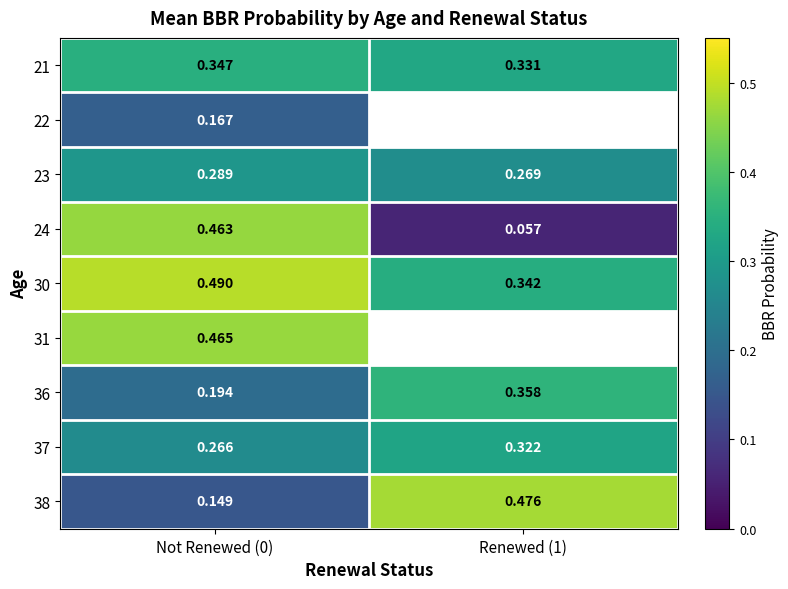

Is the value of 31 at Not Renewed (0) greater than the value of 24 at Renewed (1)?

Yes